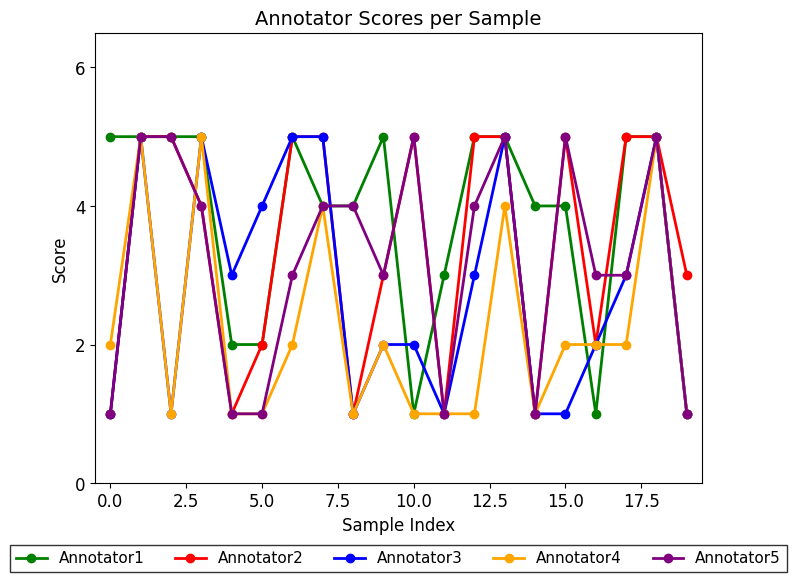

List the series in order of their overall mean, highest first.

Annotator1, Annotator2, Annotator5, Annotator3, Annotator4